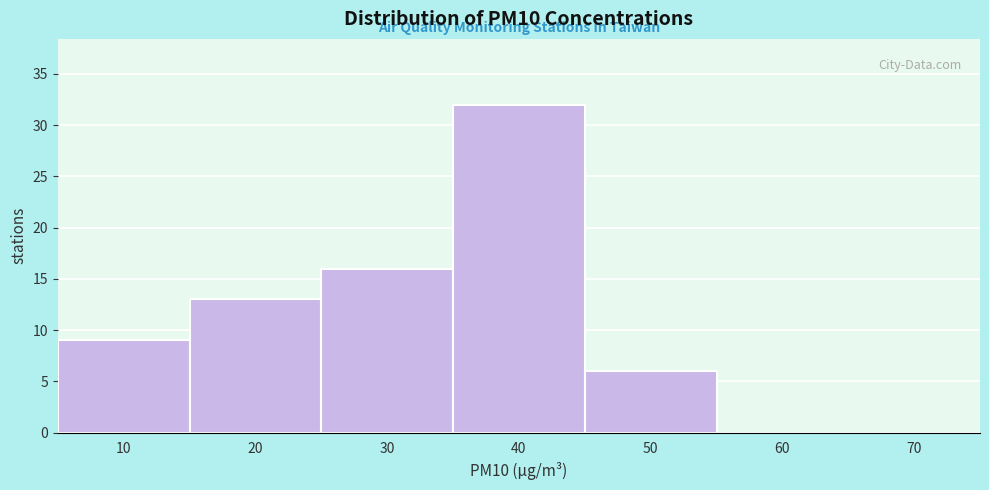

Reading right to left, list all the values displayed in this chart.

70=0	60=0	50=6	40=32	30=16	20=13	10=9